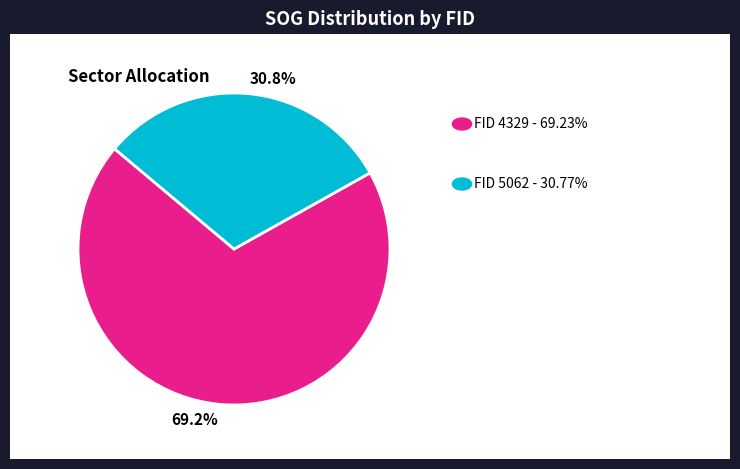

Is there any slice that represents more than half of the pie?

Yes